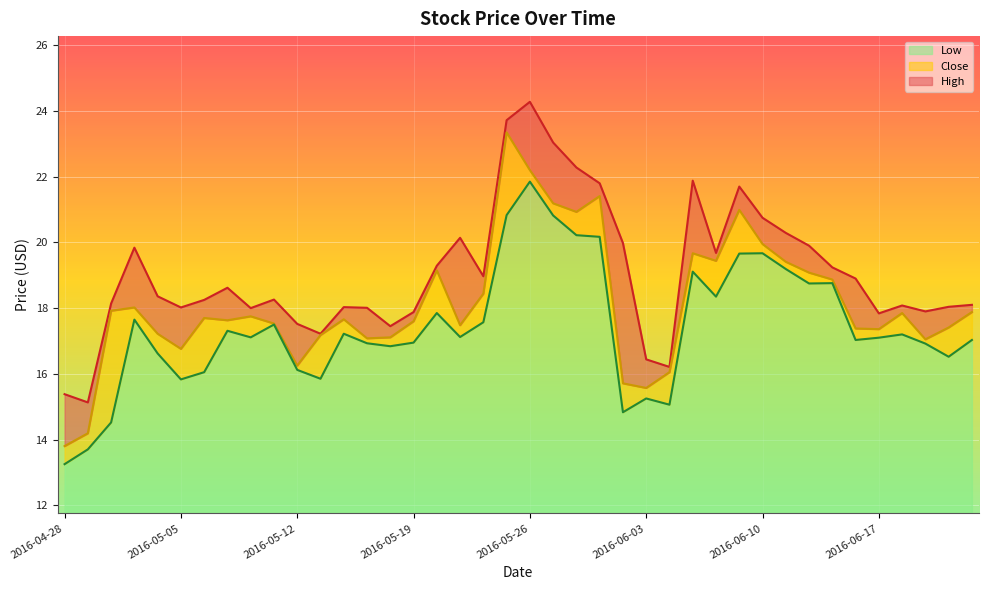

At which category is the sum across all series the highest?

2016-05-26